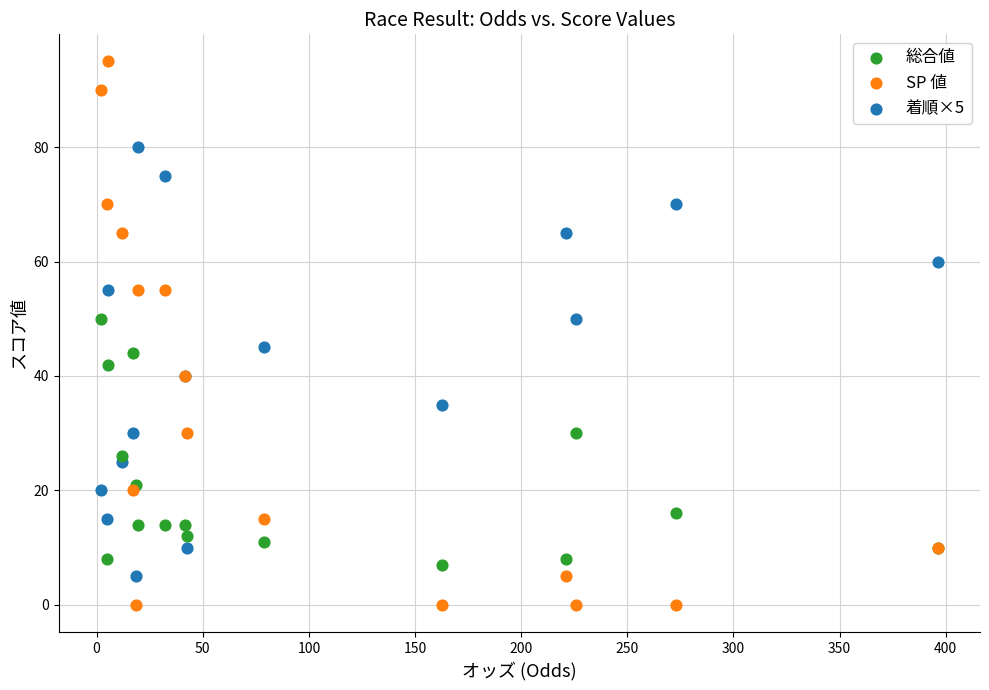

What are all the series names shown in the legend?

総合値, SP 値, 着順×5